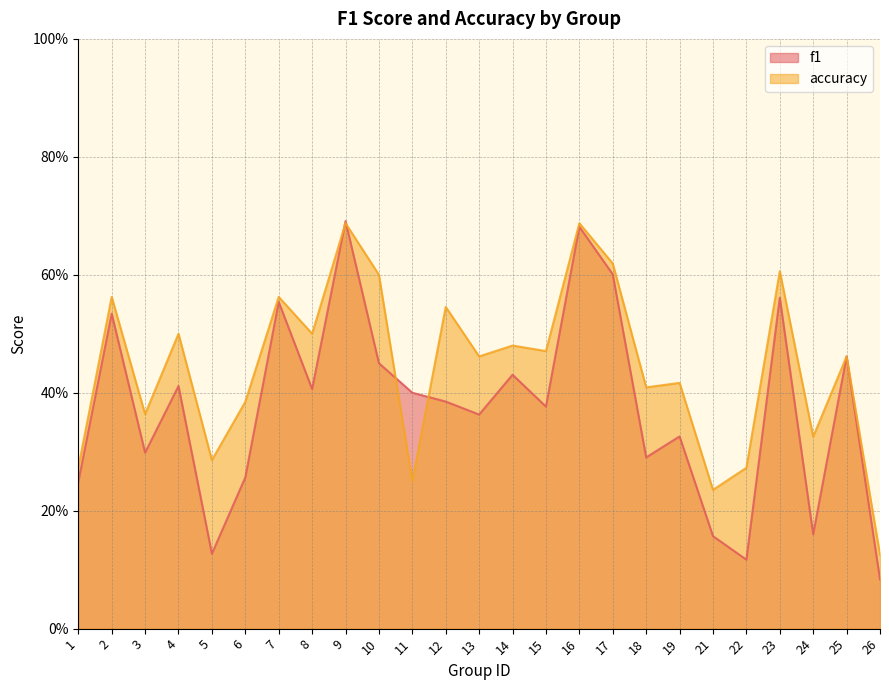

True or false: f1 has more than 1 points higher than both neighbors.

True